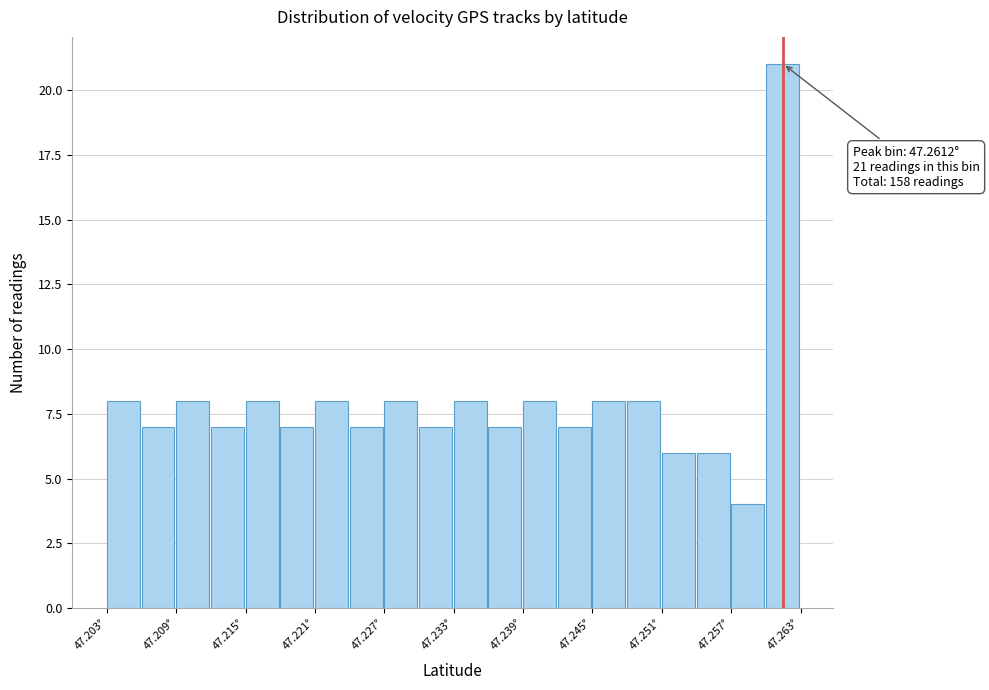

Read against the x-axis, roughly where is the centre of the tallest bar?

47.261